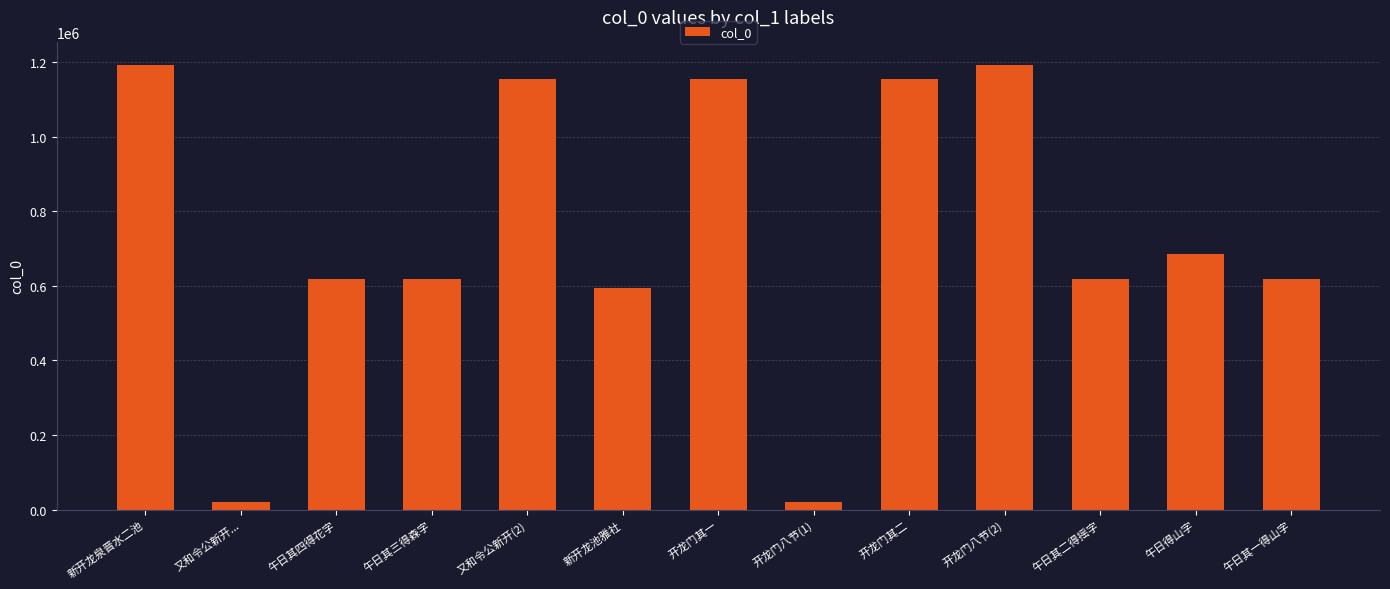

What value does the data have at 新开龙池雅社, to the nearest 10?

594960